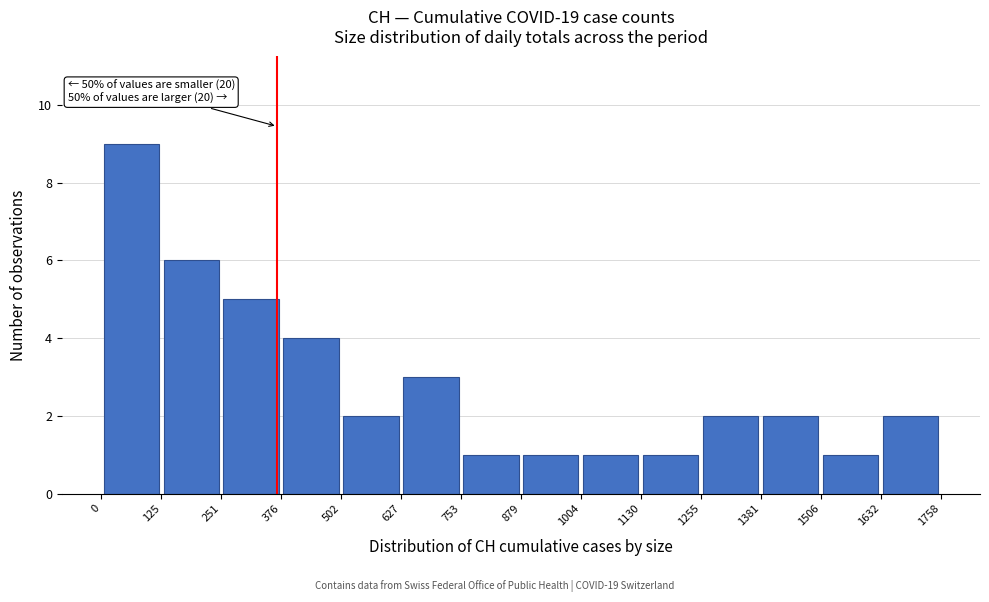

Over which range of the x-axis is the bar tallest?

0 to 125